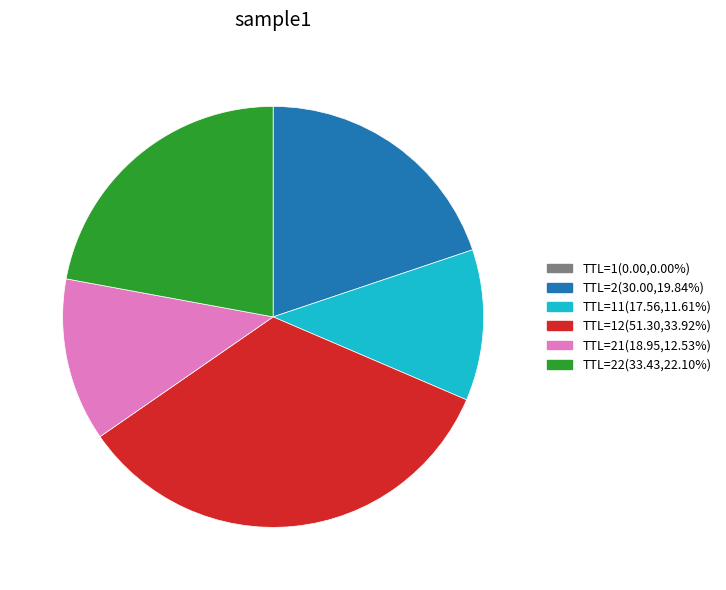

Is the sum of TTL=12(51.30,33.92%) and TTL=2(30.00,19.84%) greater than half?

Yes